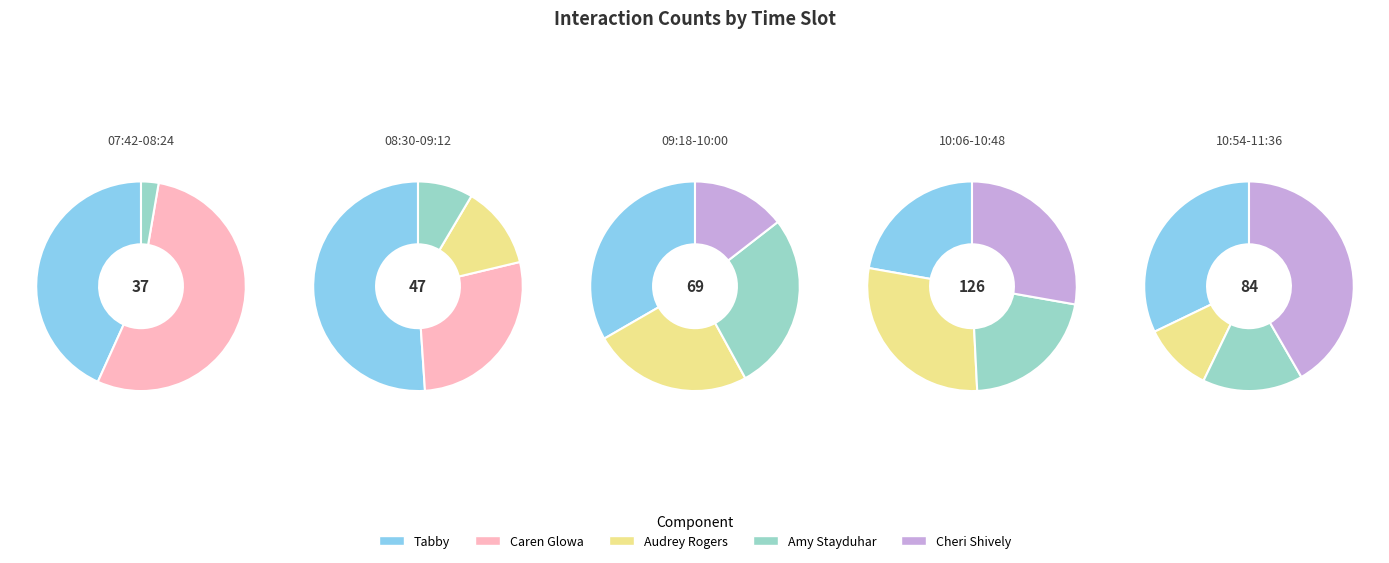

To the nearest percent, what percentage of the pie is 20?

6%